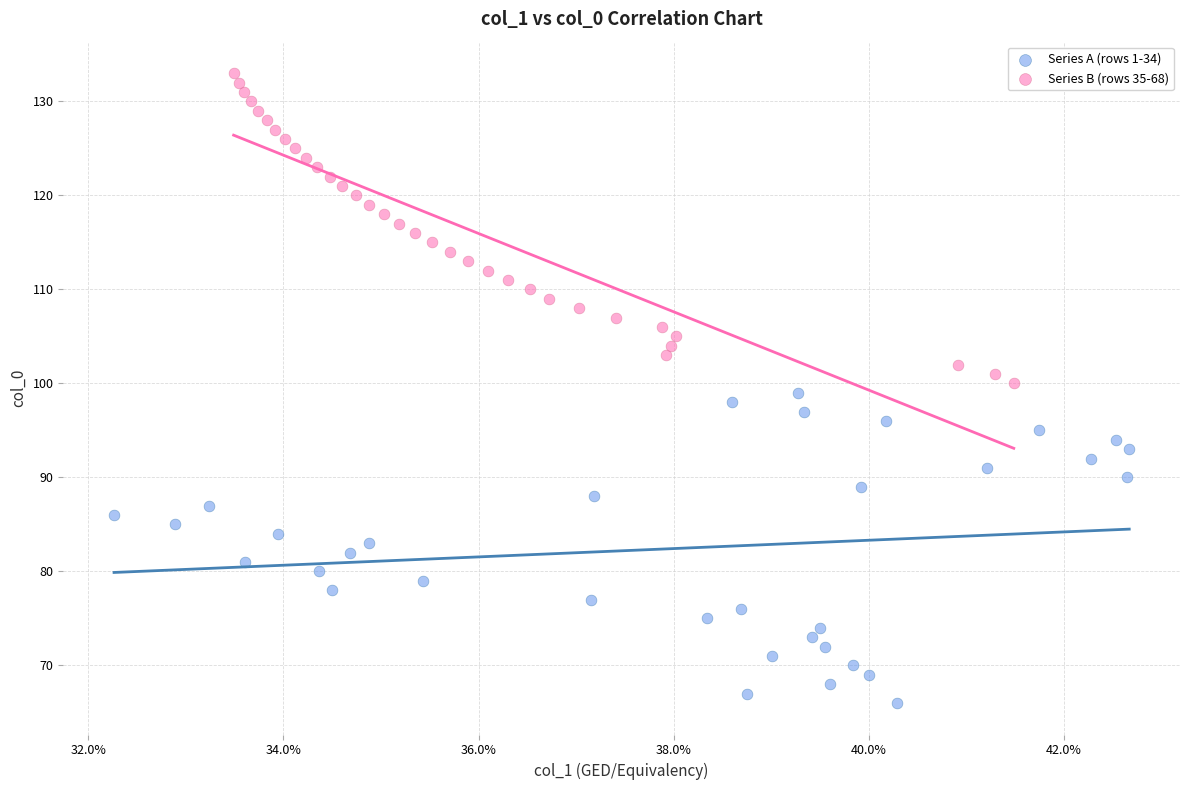

Which series contains the lowest Y value?

Series A (rows 1-34)